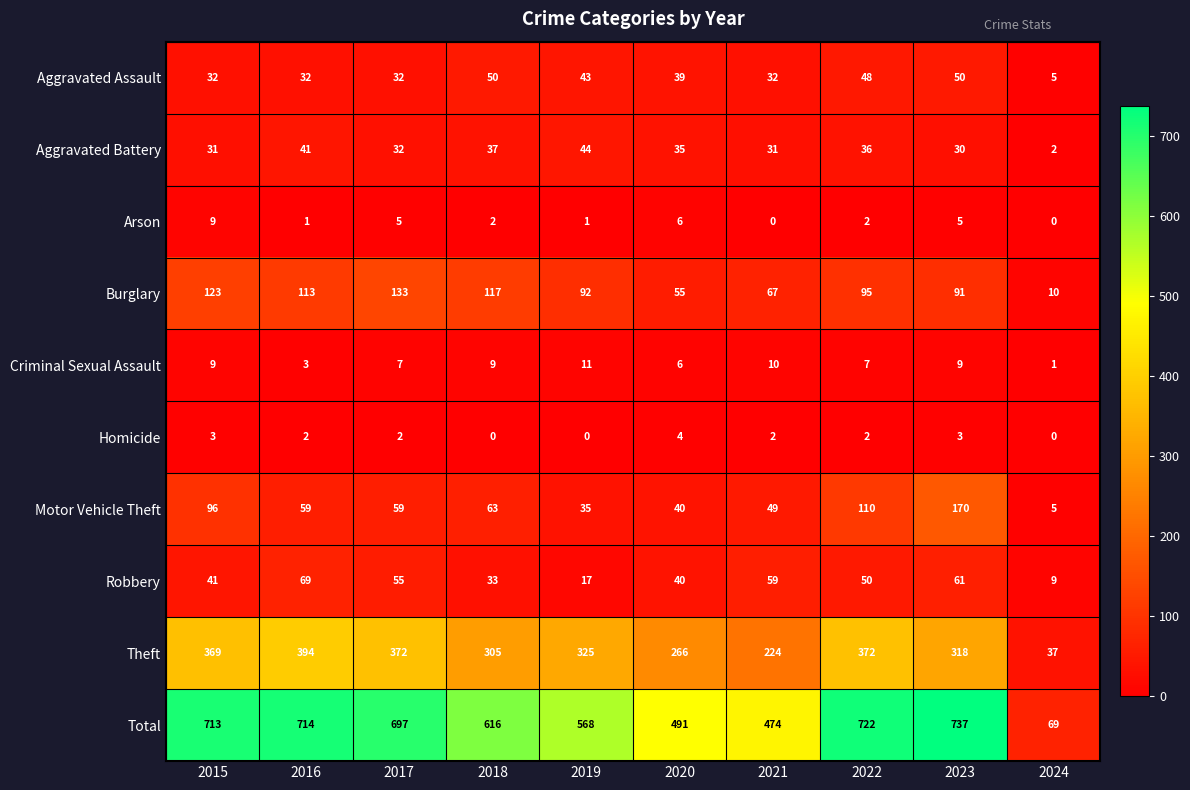

The value of Total at 2020 is 689. True or false?

False